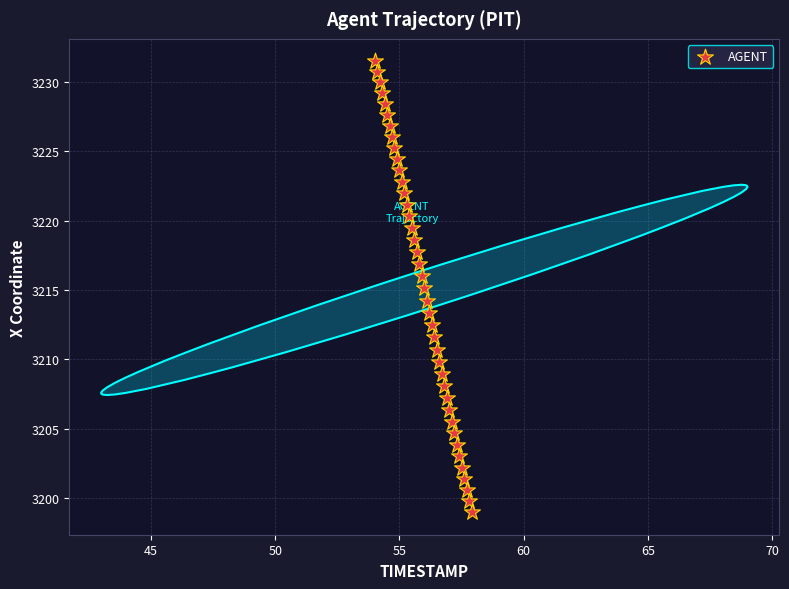

What is the range of X values (max minus min)?

3.9